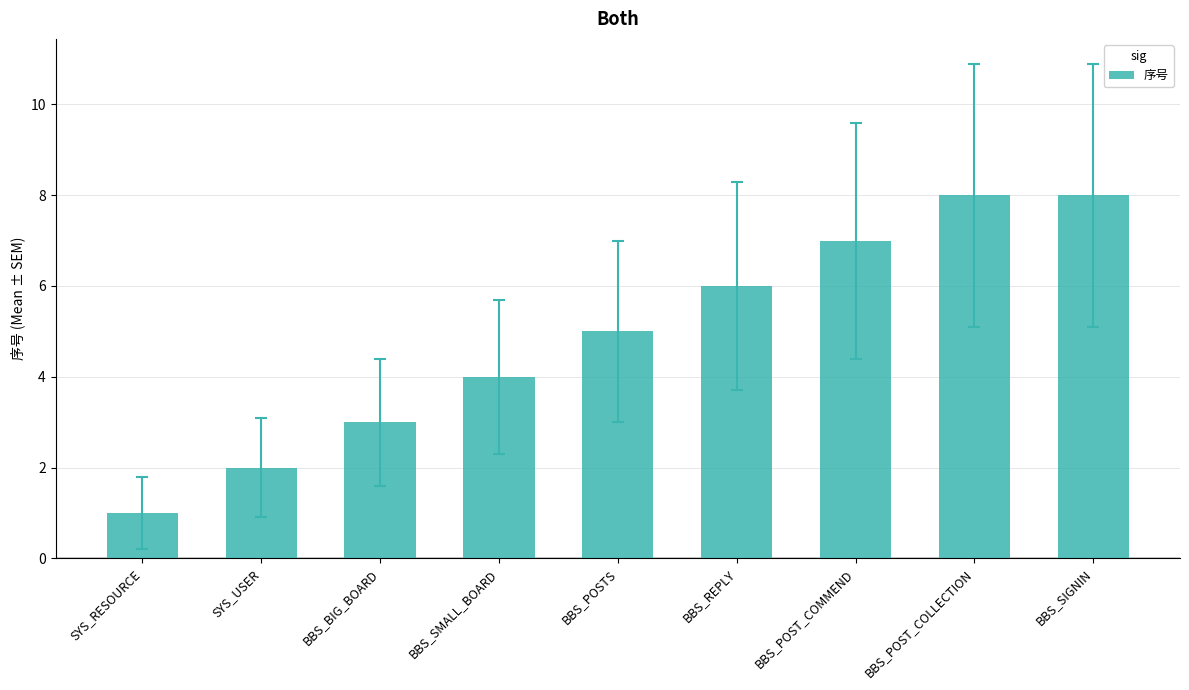

What is the label of the 3rd bar from the left?

BBS_BIG_BOARD